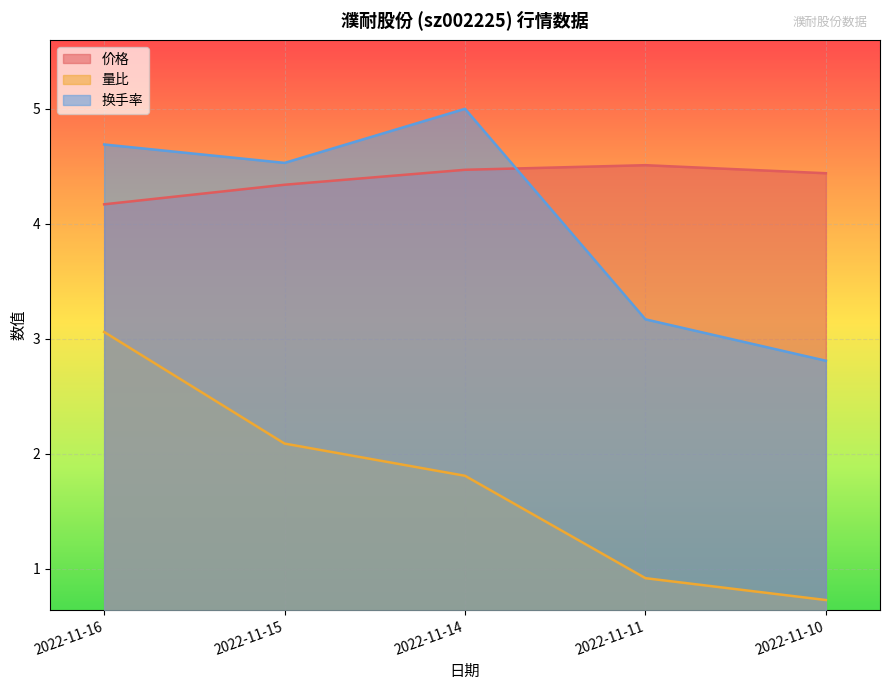

Is the value of 价格 at 2022-11-15 greater than the value of 换手率 at 2022-11-16?

No